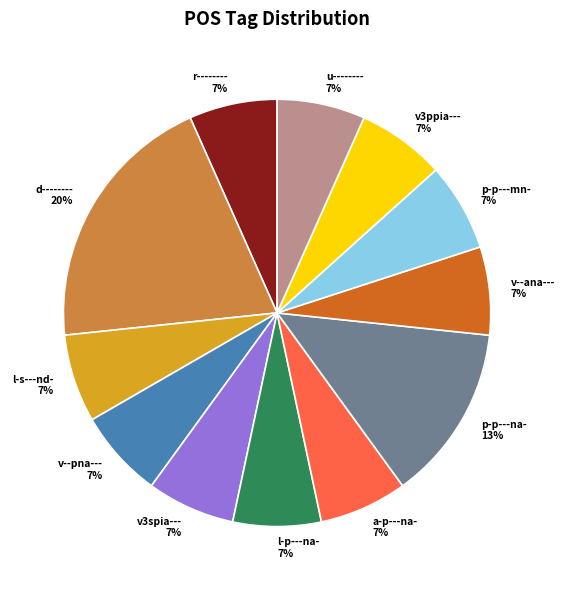

Combined, do u-------- and v--ana--- account for over 50%?

No